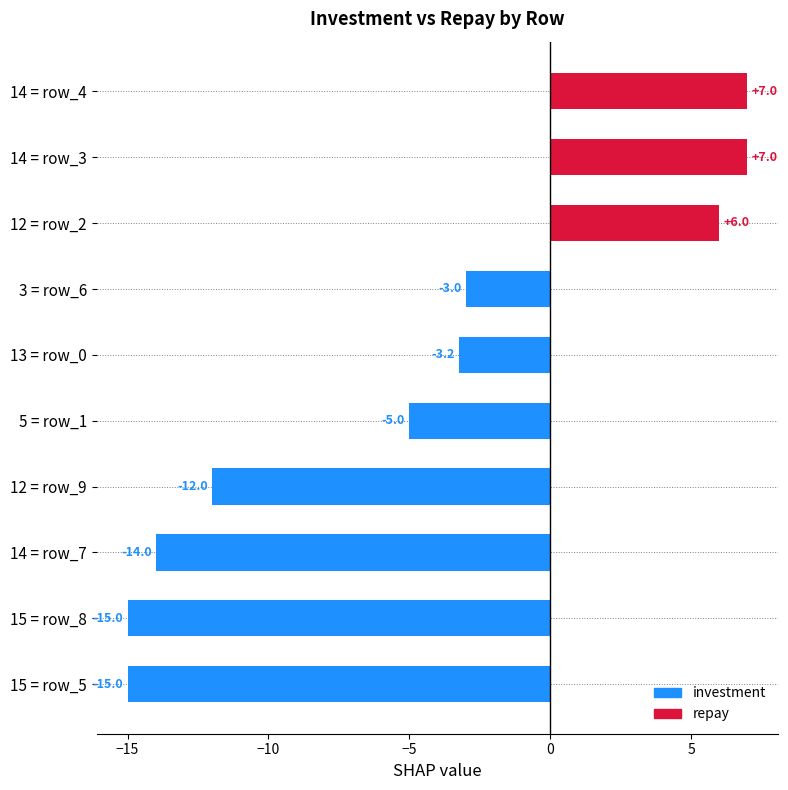

The chart shows a value of -1.6 at 3 = row_6. True or false?

False